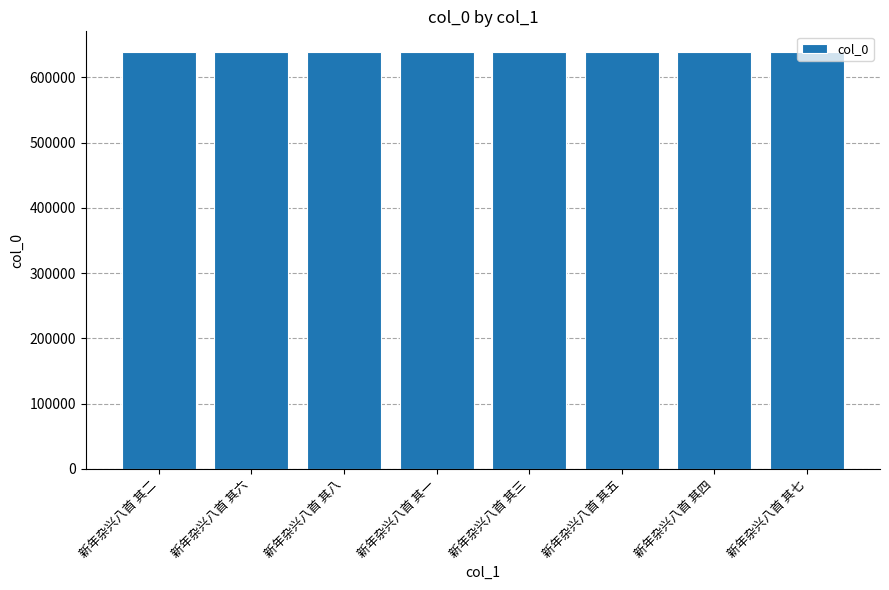

Are the bars horizontal?

No